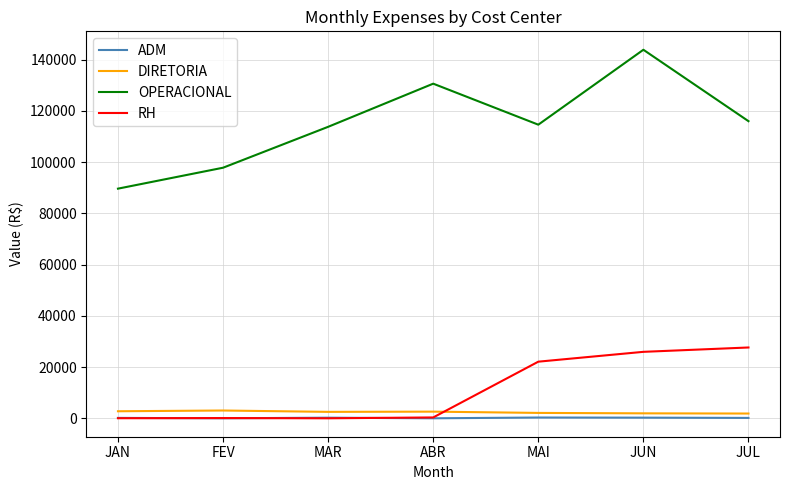

Which series has the largest range (max minus min)?

OPERACIONAL